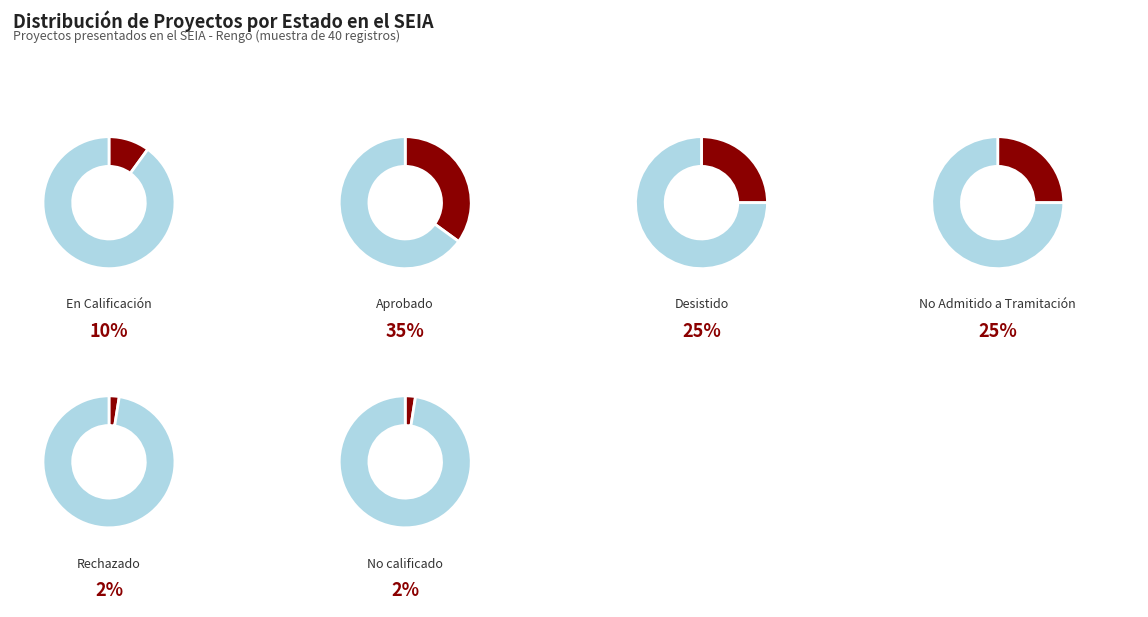

To the nearest percent, what is the average slice percentage?

17%